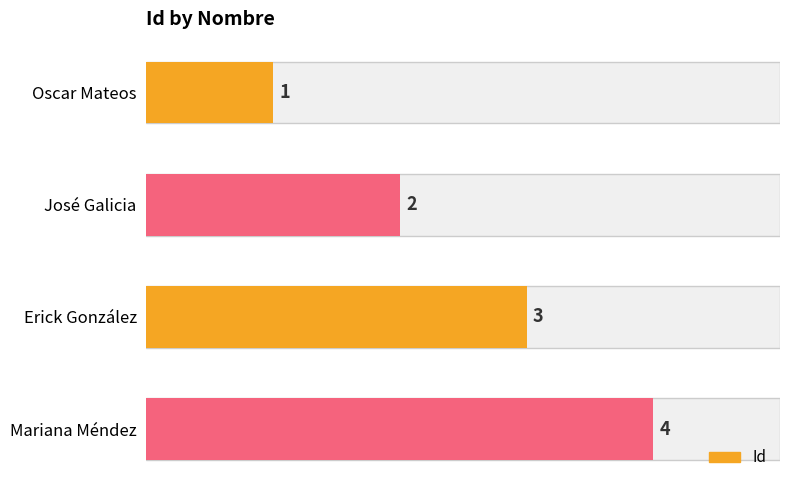

Rank the categories by value from highest to lowest.

Mariana Méndez, Erick González, José Galicia, Oscar Mateos